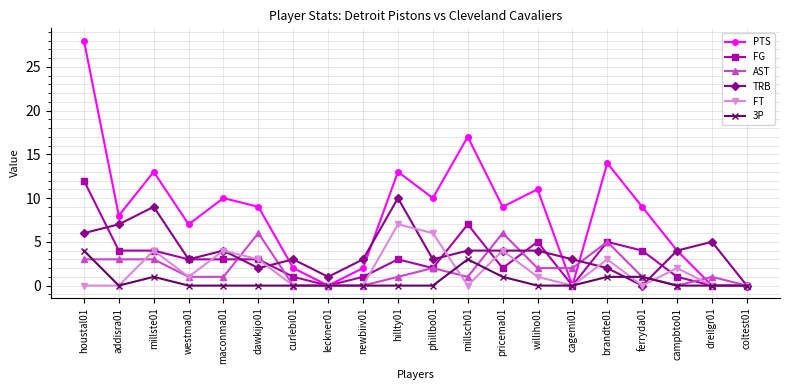

True or false: TRB has more than 0 interior local peaks.

True